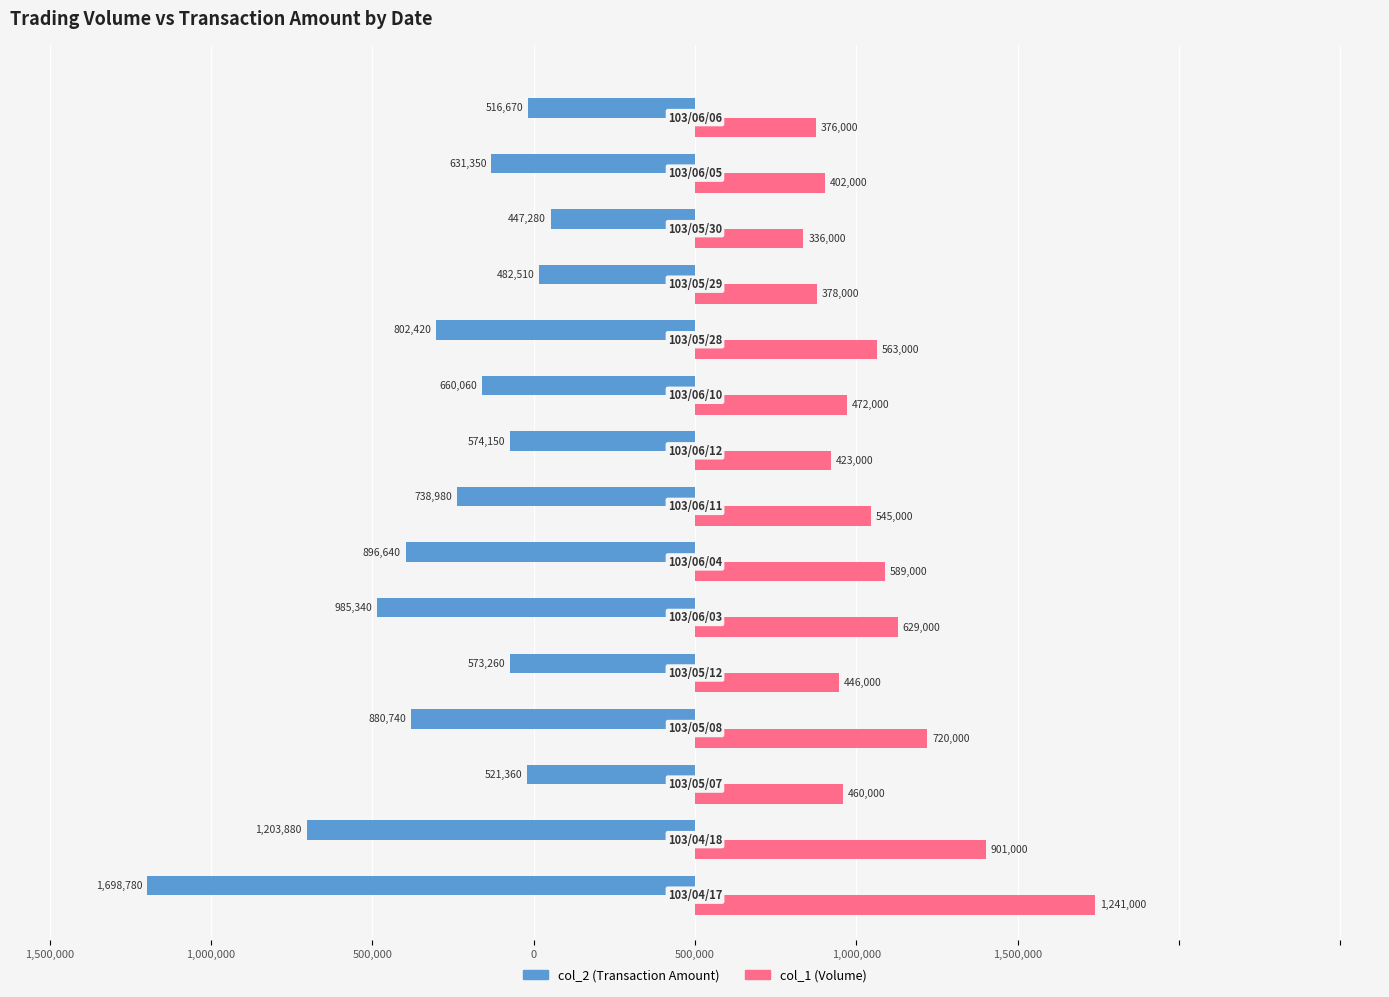

What are all the series names shown in the legend?

col_2 (Transaction Amount), col_1 (Volume)